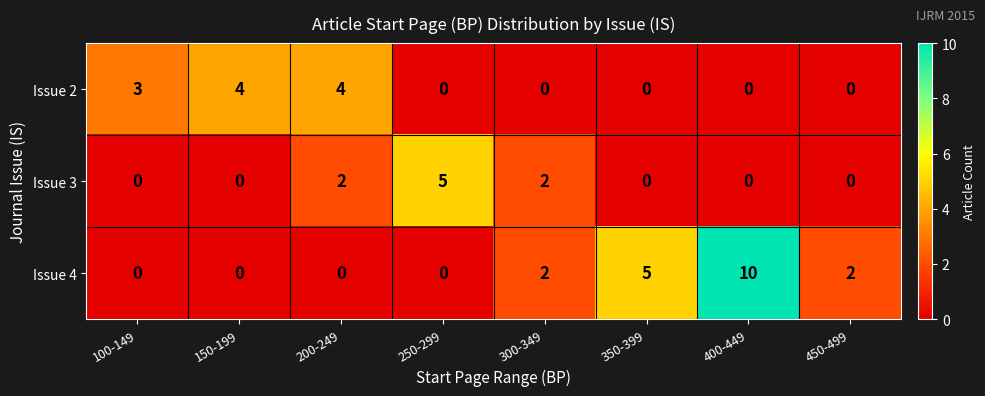

What is the spread (max minus min) of values at 100-149?

3